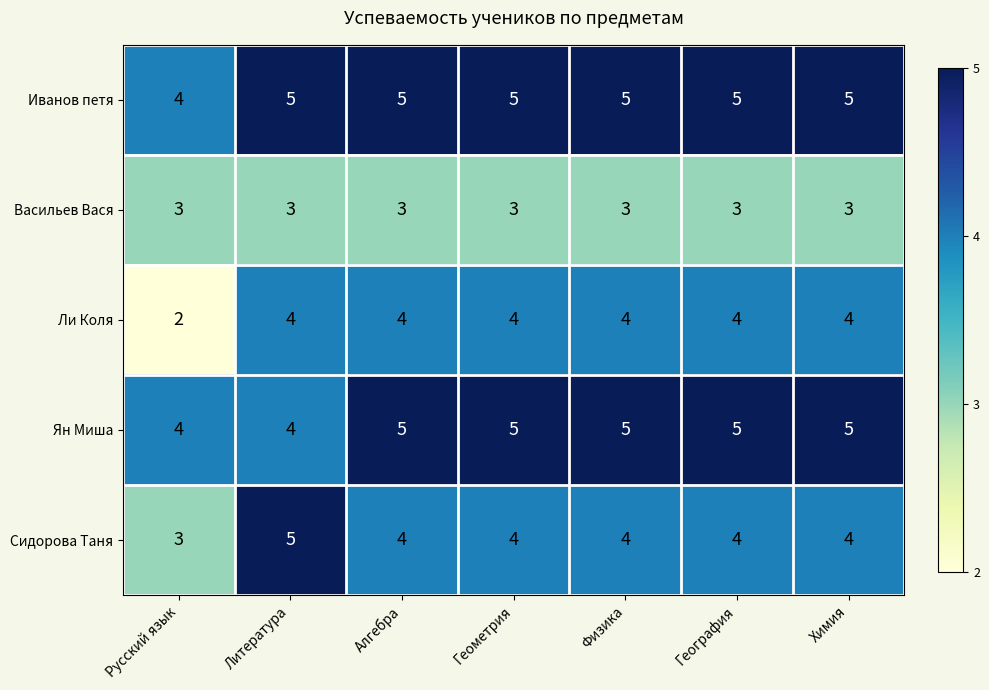

Which series has the largest total across all categories?

Иванов петя